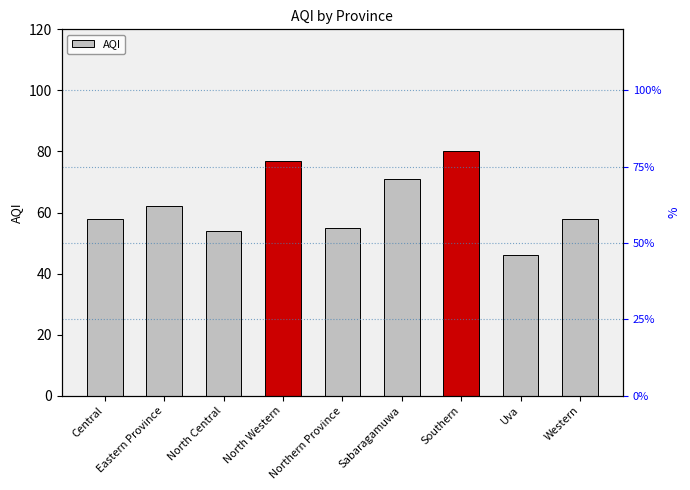

What is the label of the 5th bar from the right?

Northern Province